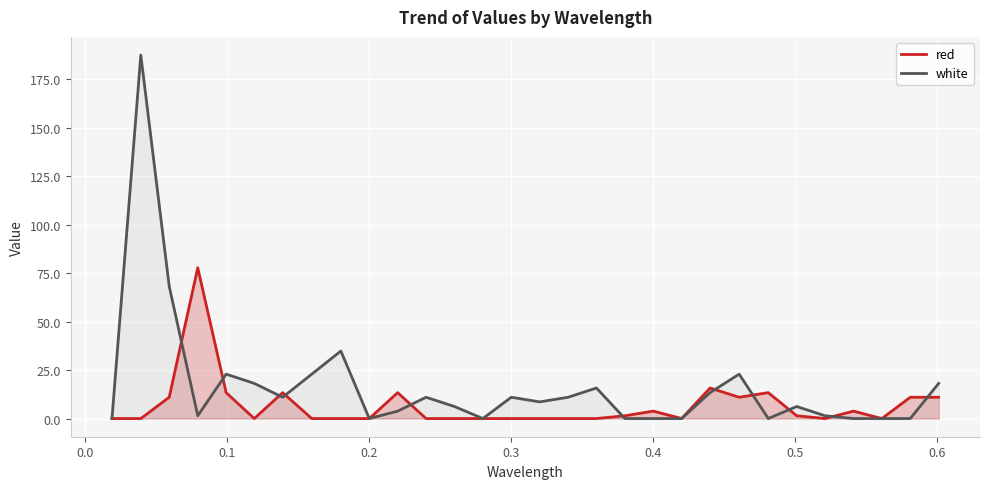

Which series has the largest total across all categories?

white